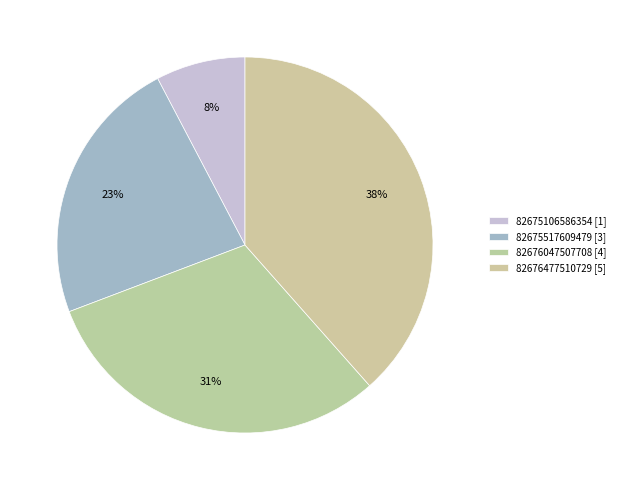

Is it true that 82676047507708 is 31% of the pie?

True